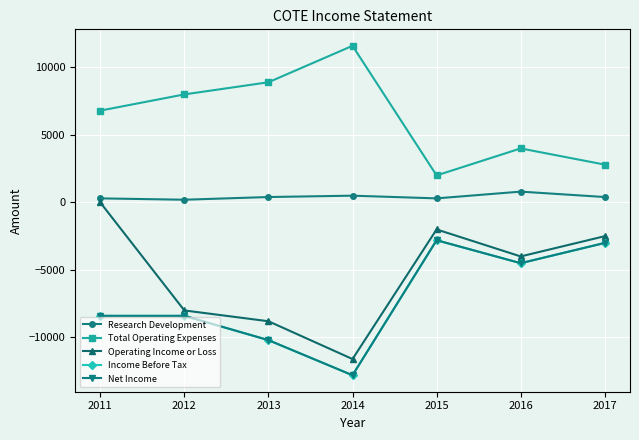

True or false: Total Operating Expenses and Income Before Tax cross at least once.

False